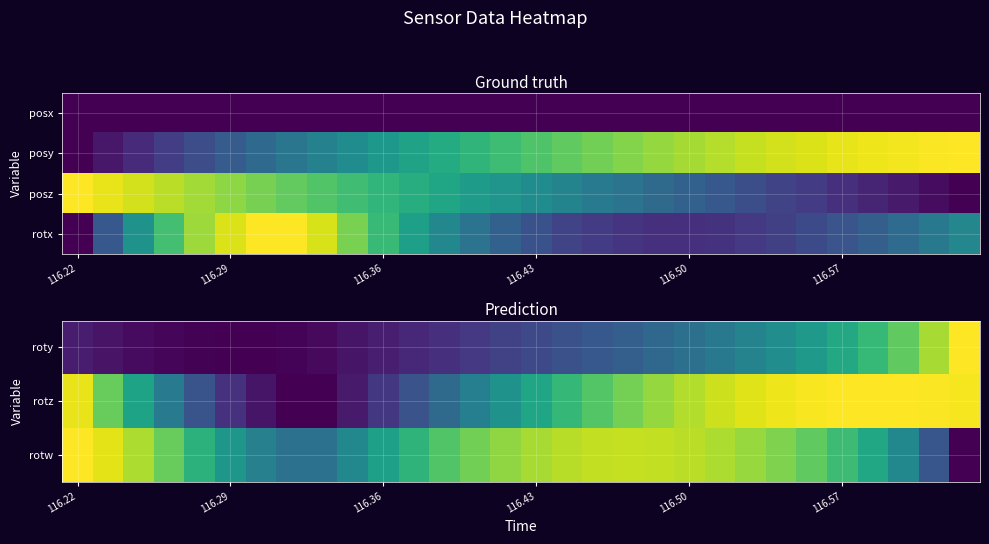

At which label does rotw reach its peak?

116.22